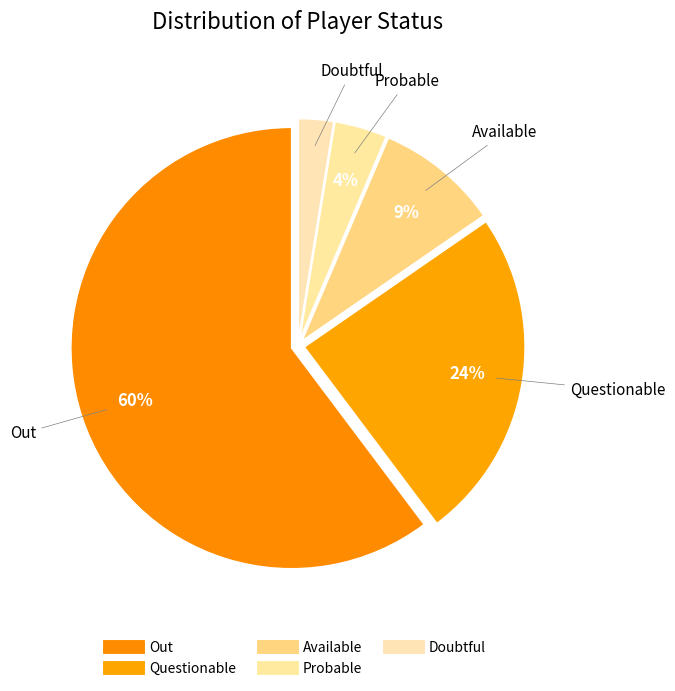

What percentage is NOT represented by Probable?

96.2%